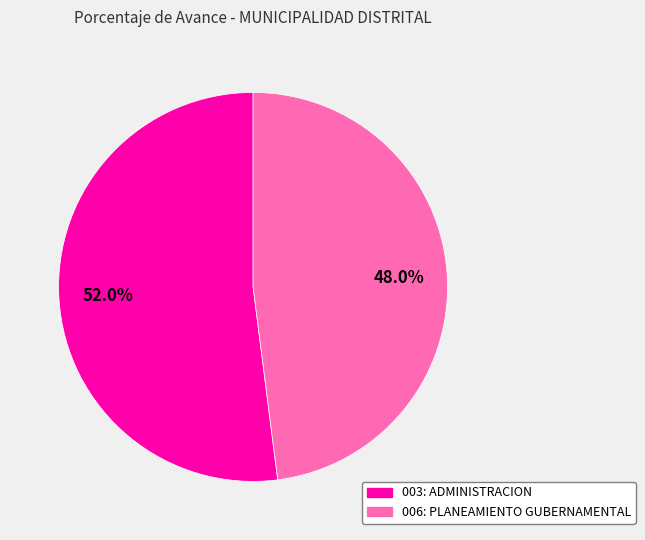

True or false: 006: PLANEAMIENTO GUBERNAMENTAL accounts for 48% of the total.

True